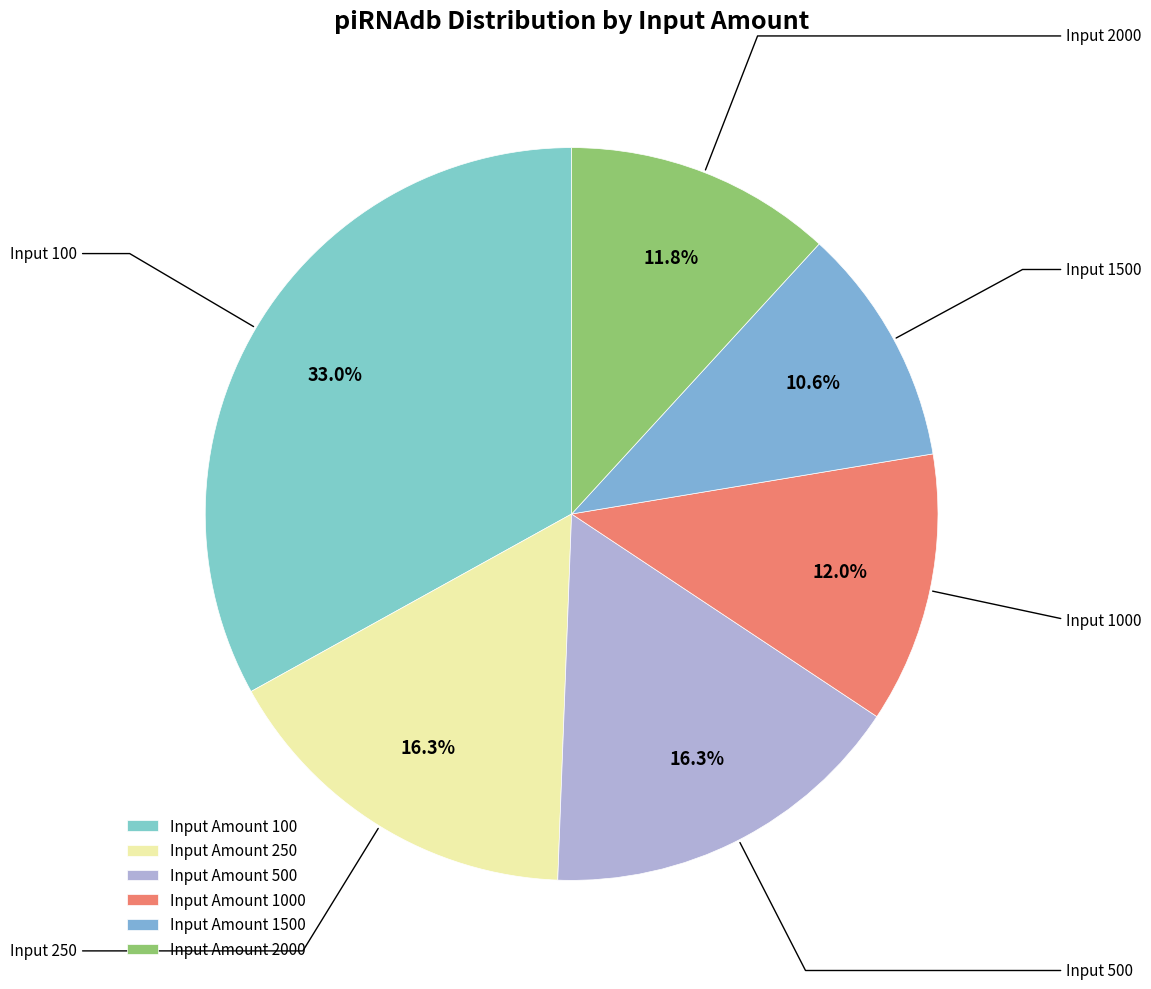

How many segments does this pie chart have?

6